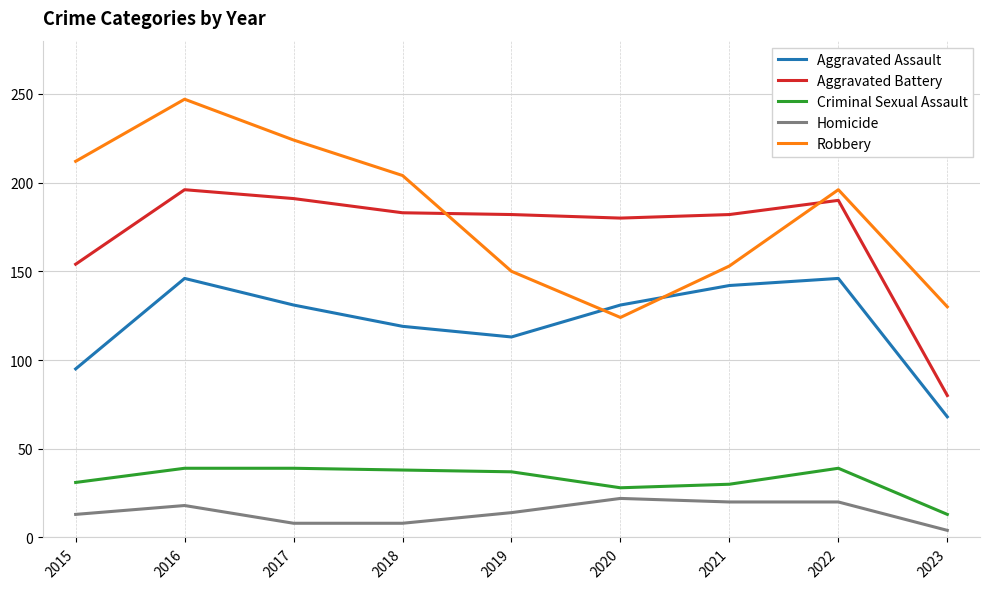

What is the difference between the Robbery values at 2018 and 2020?

80